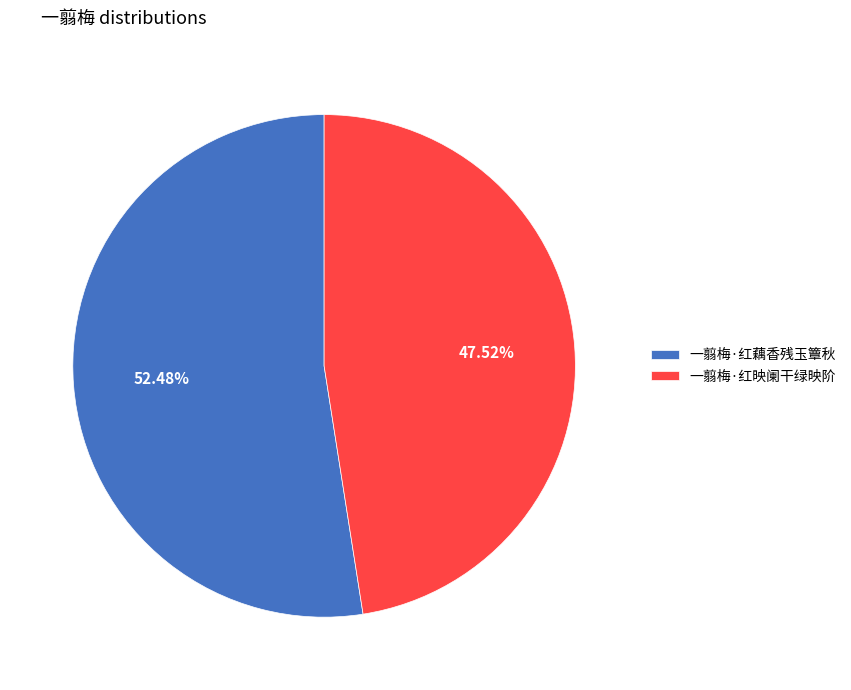

True or false: 一翦梅·红映阑干绿映阶 accounts for 48% of the total.

True